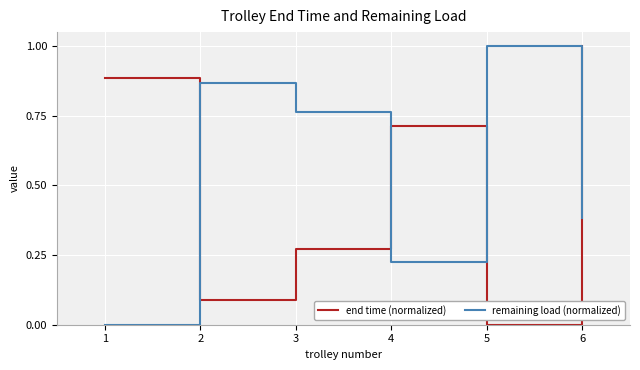

What is the maximum value for end time (normalized)?

1.0